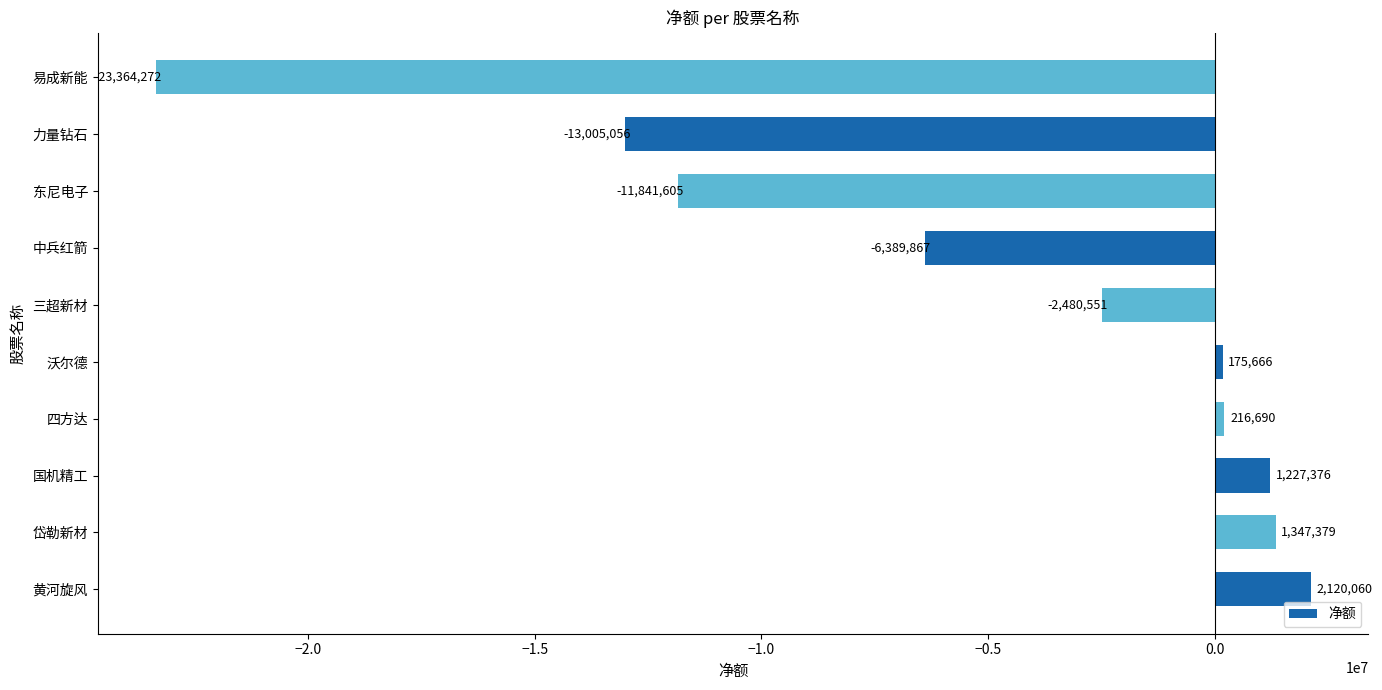

Reading bottom to top, transcribe all the data shown in this chart.

2120060	1347379	1227376	216690	175666	-2480551	-6389867	-11841605	-13005056	-23364272